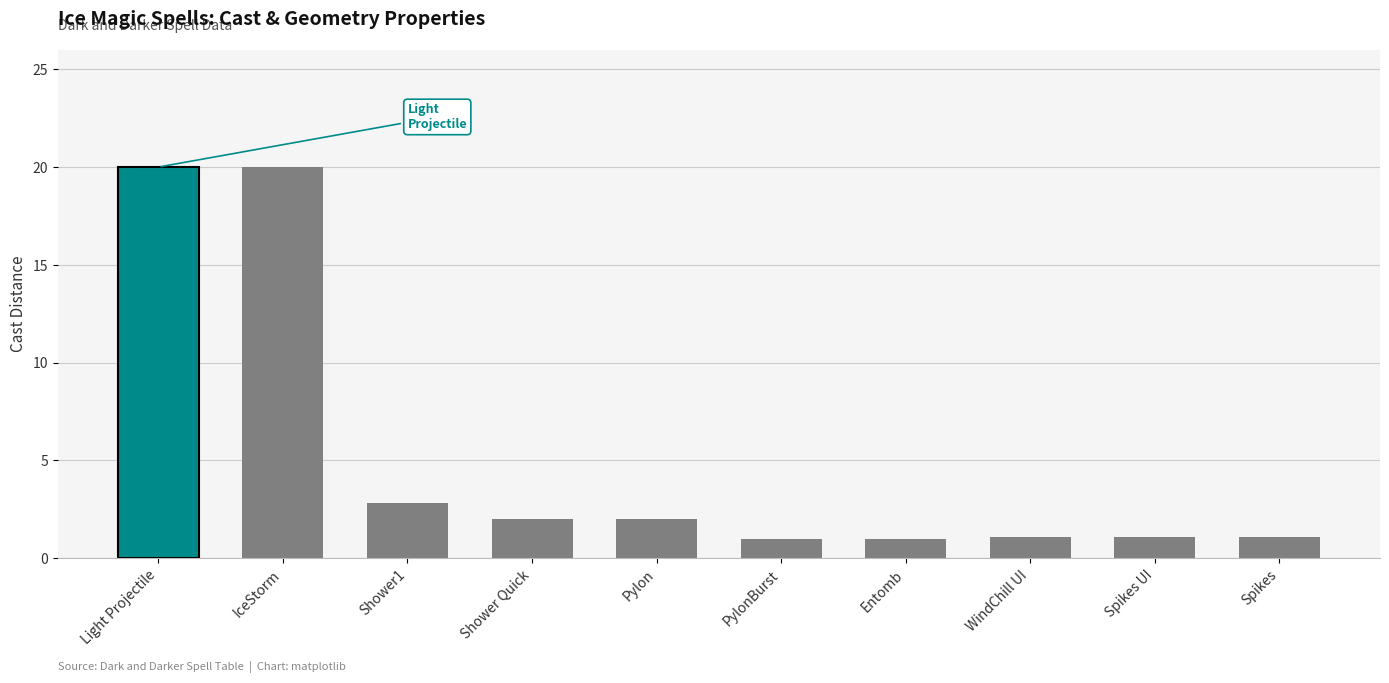

What is the minimum value shown in the chart?

1.0